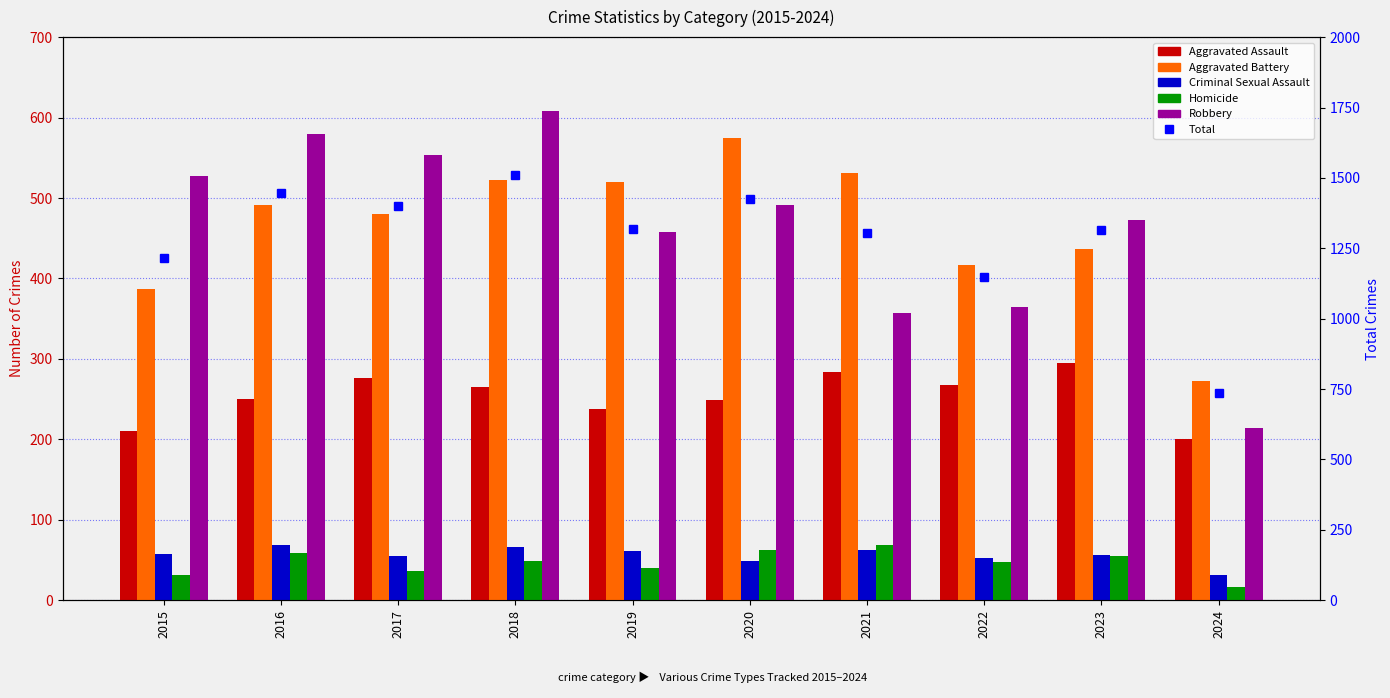

Which series changed the most between 2021 and 2024?

Total